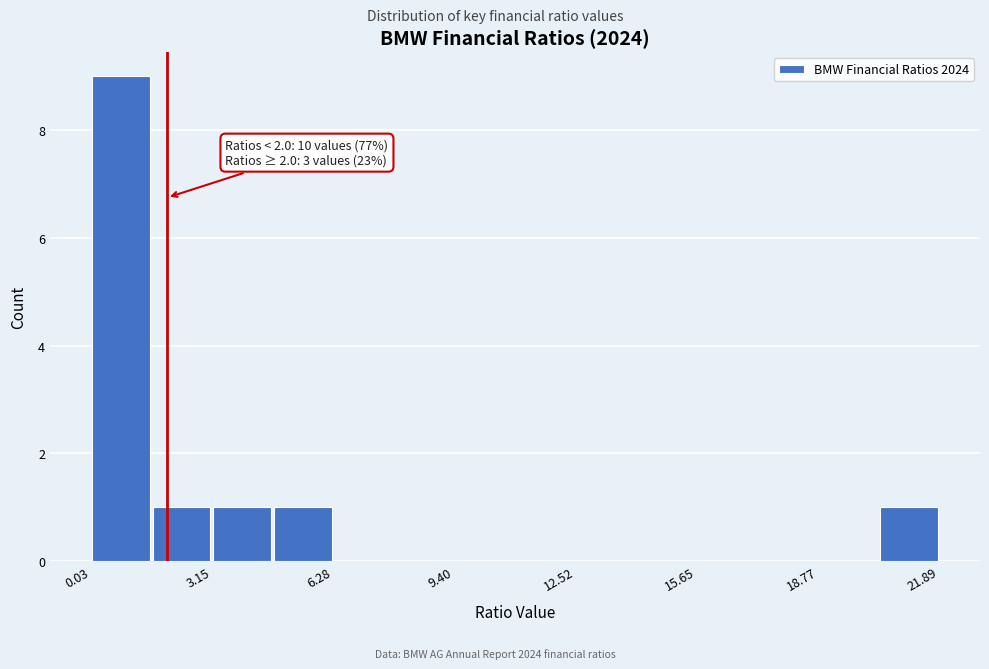

Around what value on the x-axis is the tallest bar? Give the approximate position of its centre, as read against the axis.

1.0